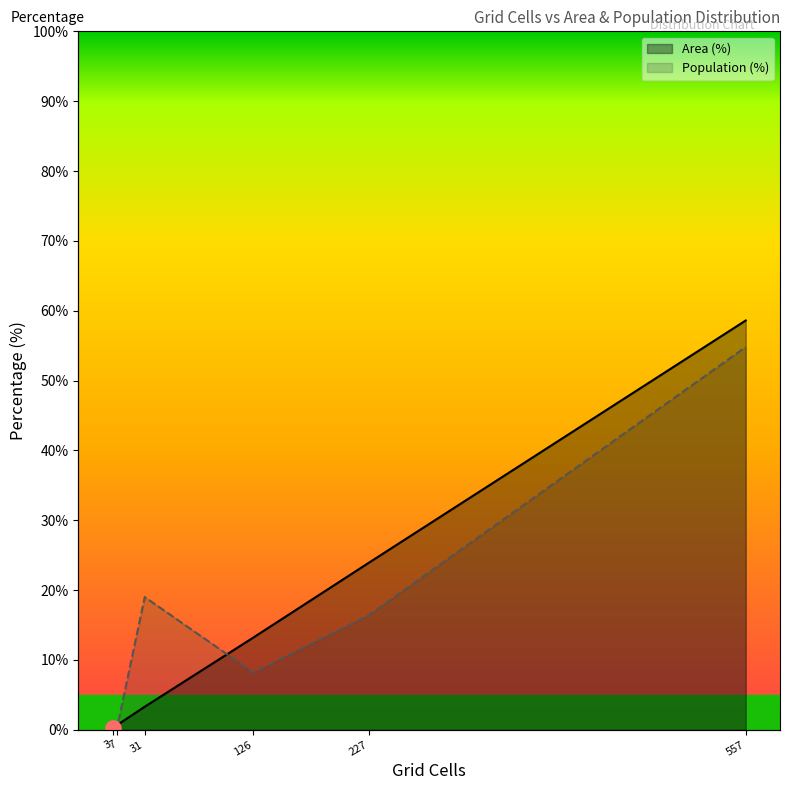

At which category is the sum across all series the highest?

557